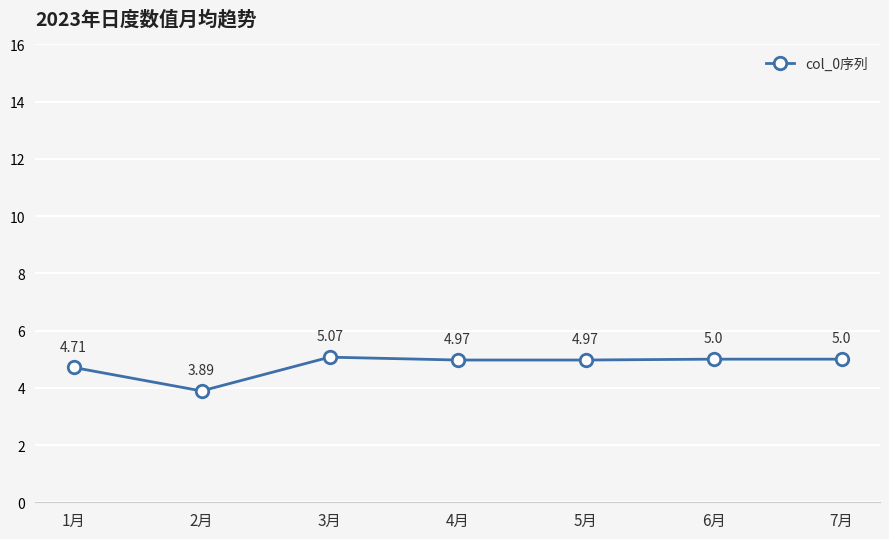

What is the sum of all values?

33.6